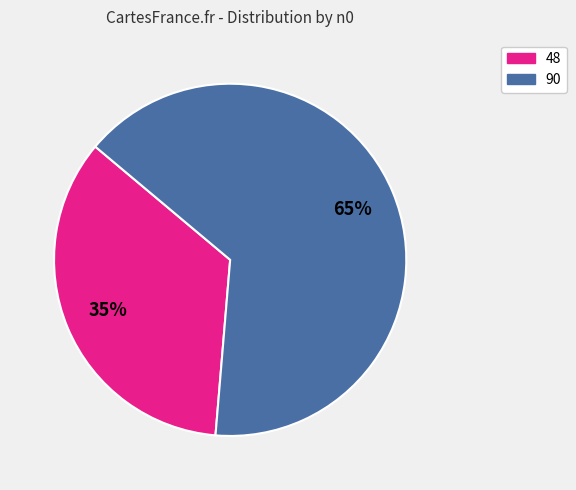

To the nearest percent, what portion does 90 represent?

65%